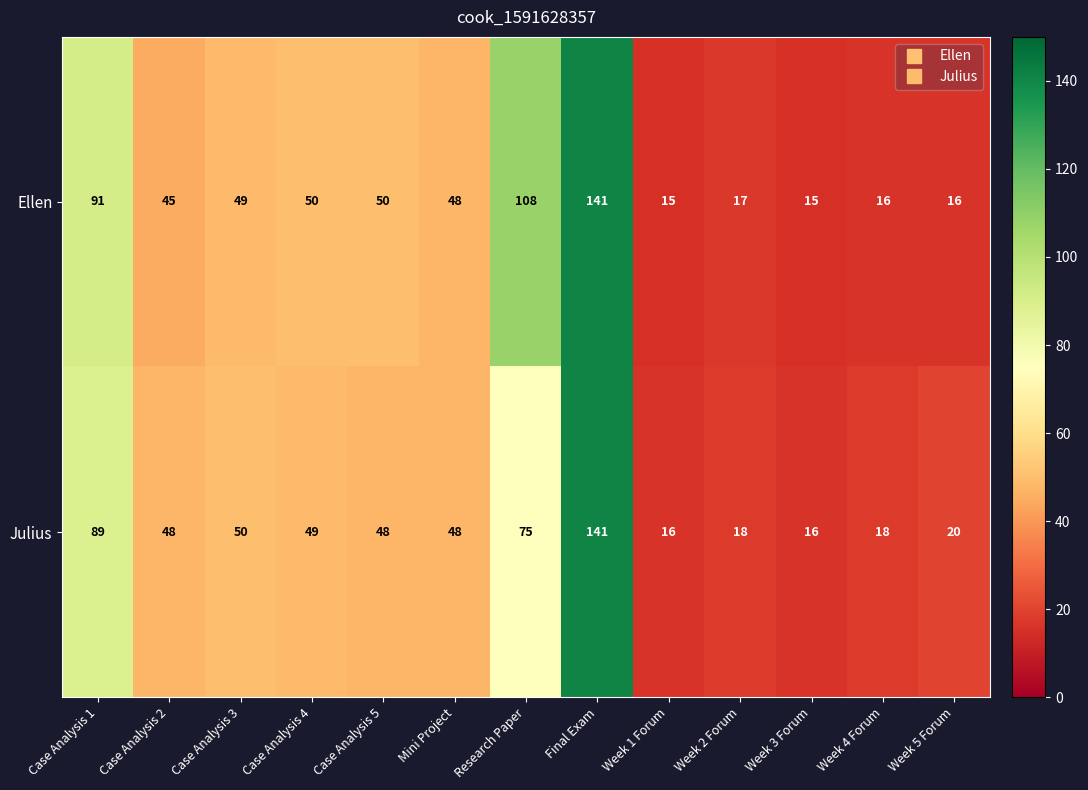

What is the average value of the Ellen series?

51